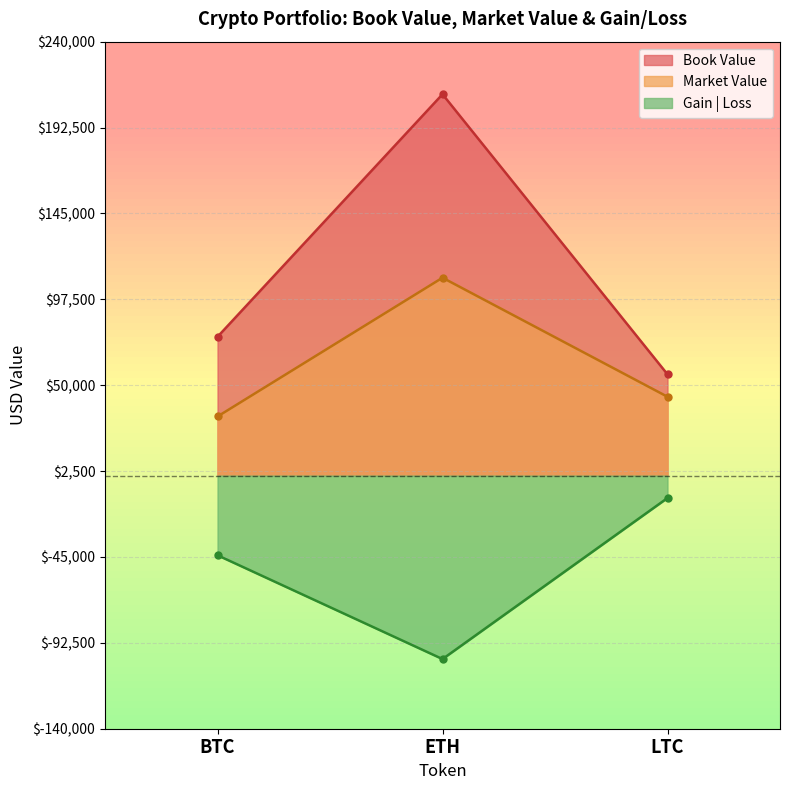

Which series has the largest total across all categories?

Book Value